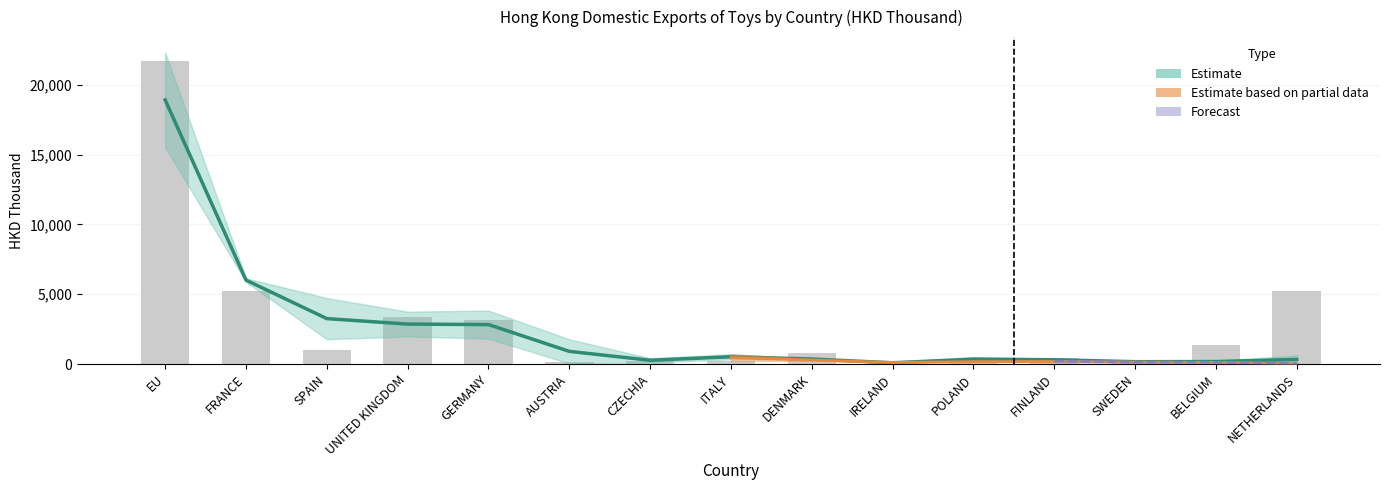

How many groups of bars are there?

15